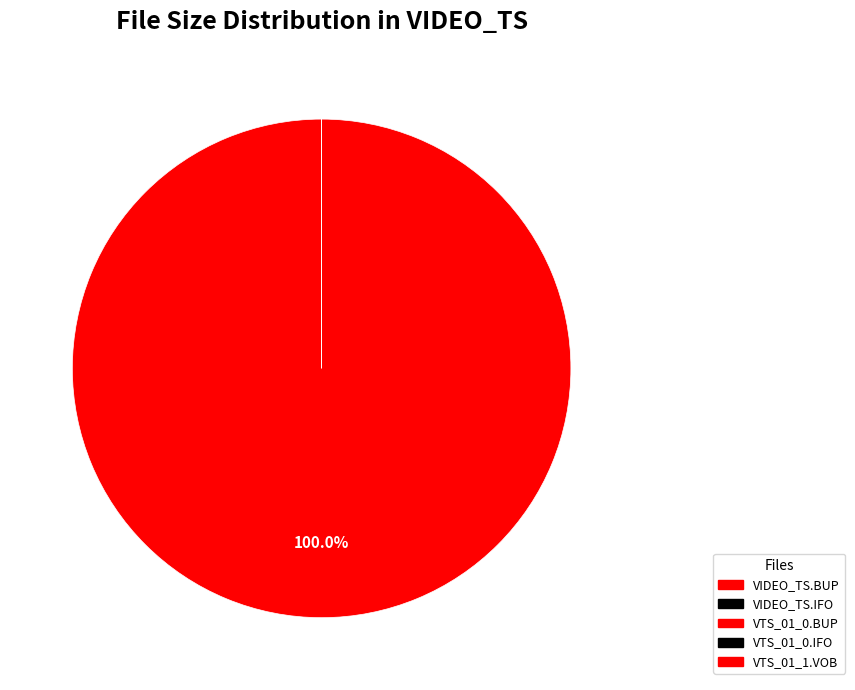

What percentage is the VTS_01_0.IFO slice, to the nearest percent?

3%